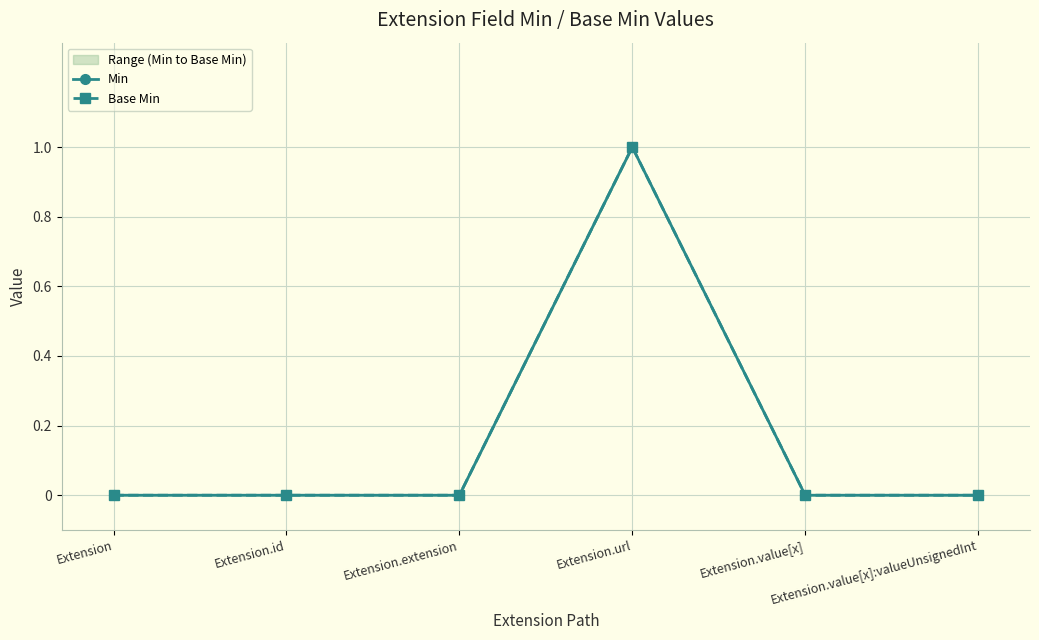

Rank the categories by Base Min value from highest to lowest.

Extension.url, Extension, Extension.id, Extension.extension, Extension.value[x], Extension.value[x]:valueUnsignedInt